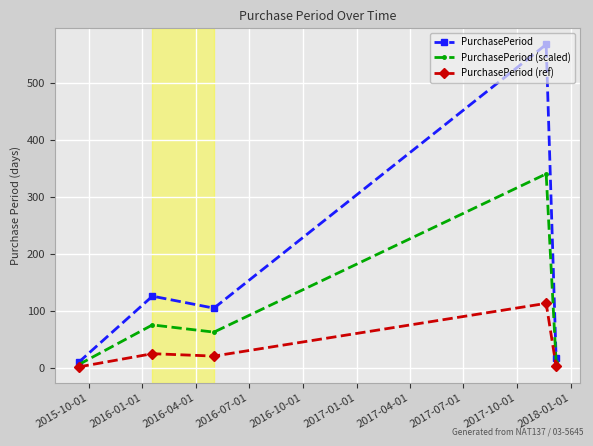

How many lines are shown in the chart?

3